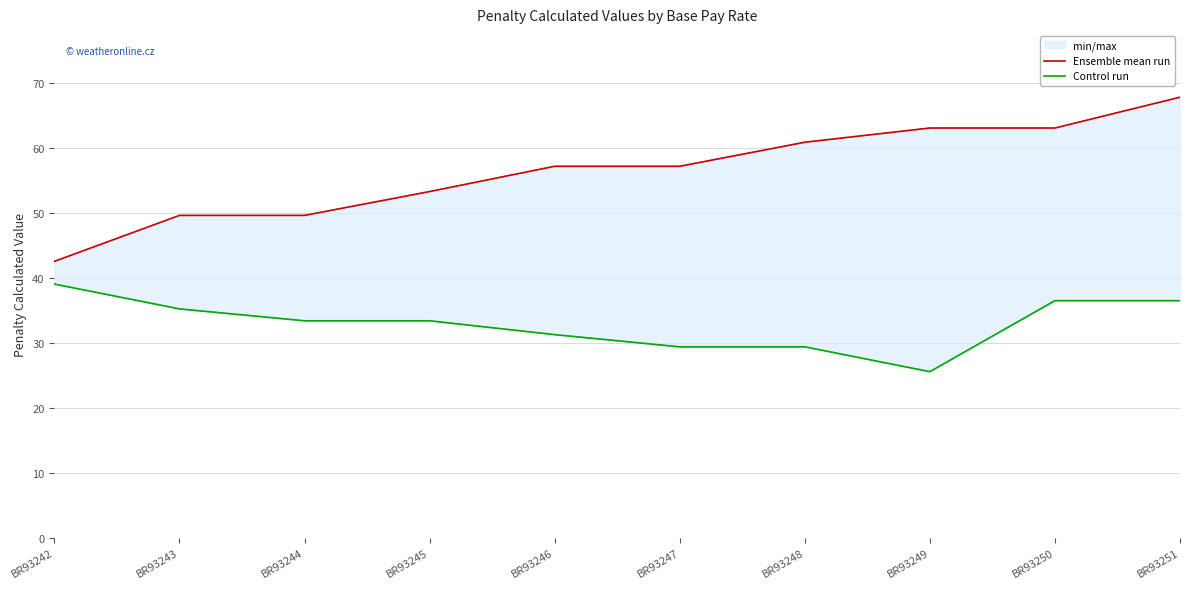

What is the spread (max minus min) of values at BR93248?

31.5